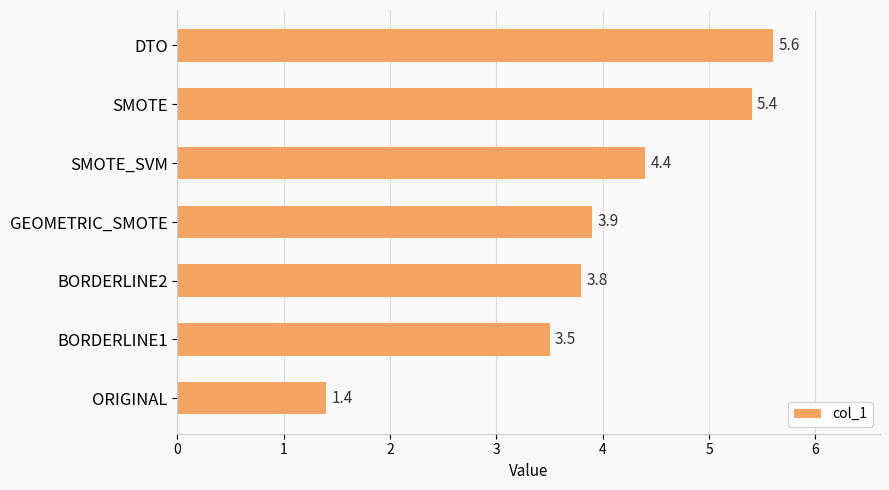

What is the difference between the second highest and second lowest values?

1.9